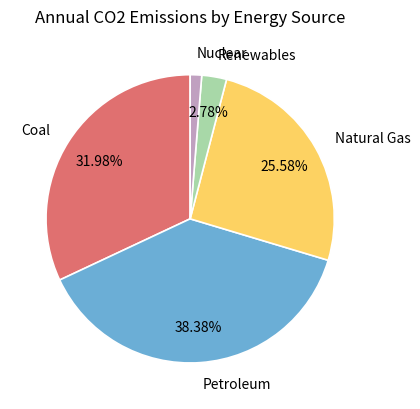

Is there a majority slice in this chart?

No